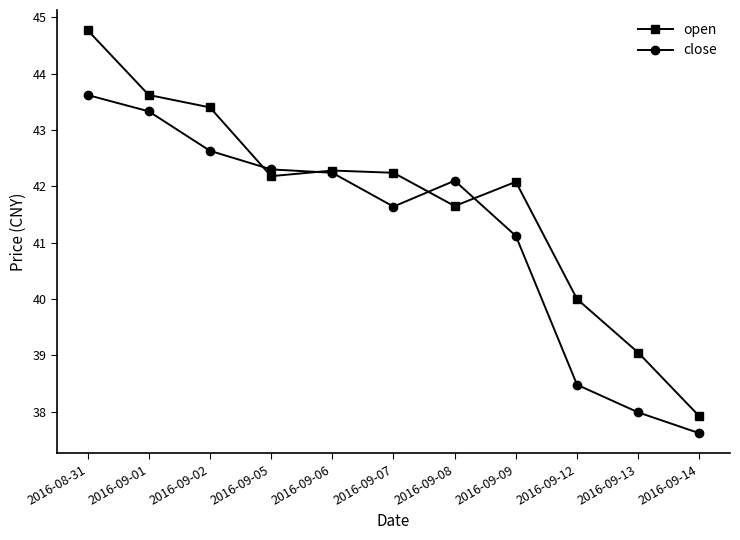

Which label corresponds to the largest value in the chart?

2016-08-31